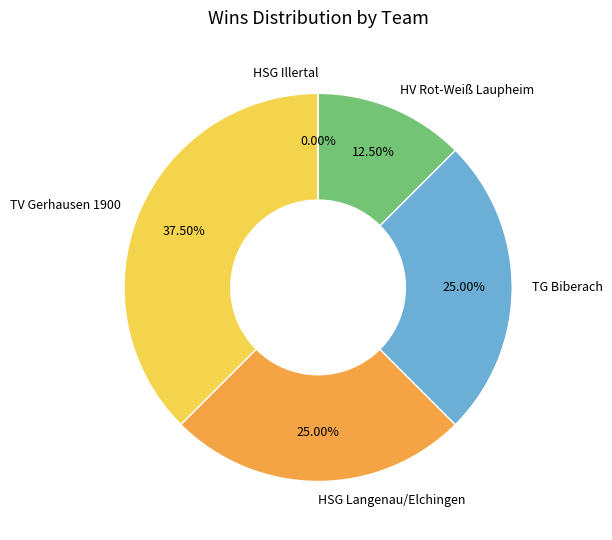

The HSG Illertal slice represents 1% of the pie. True or false?

False